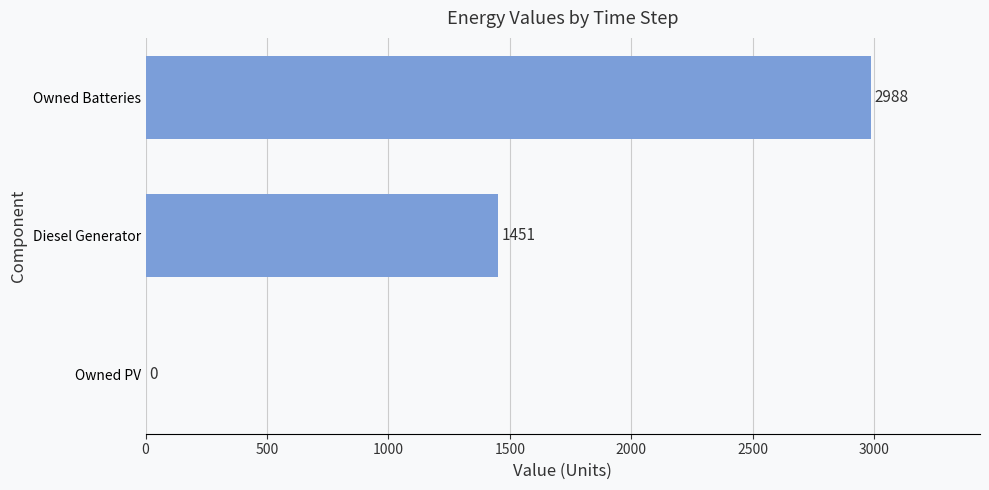

True or false: the data shows 1880.7 at Owned Batteries.

False